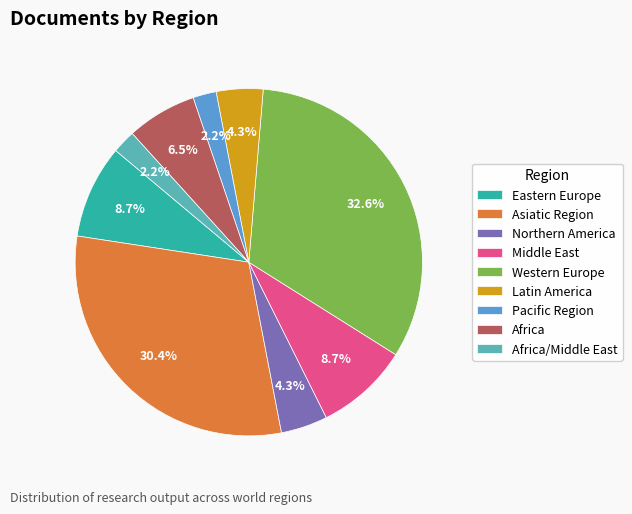

How many slices are in this pie chart?

9